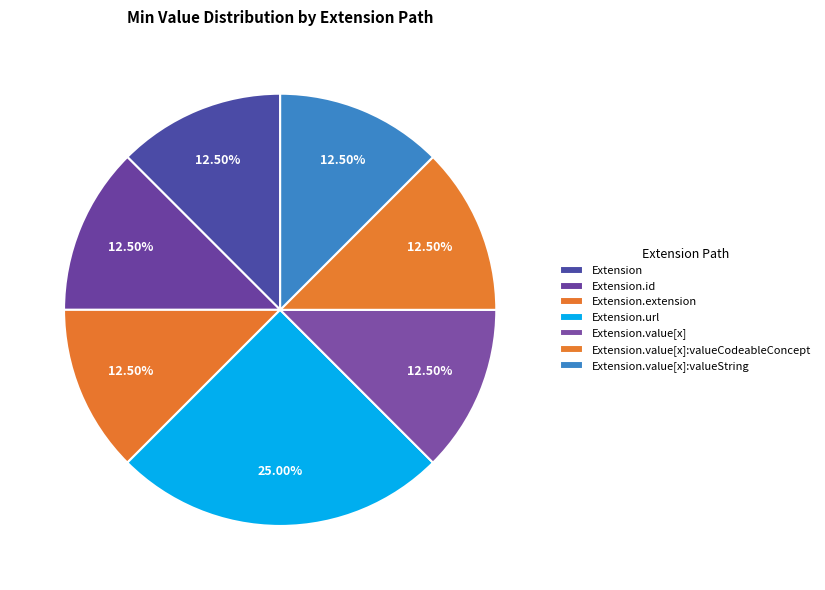

How many segments does this pie chart have?

7